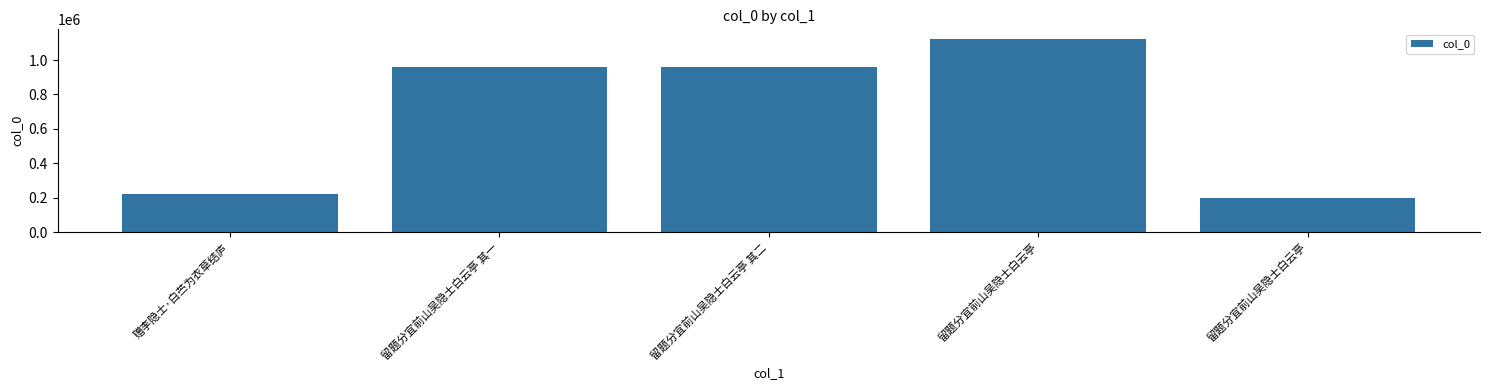

Does the chart contain any negative values?

No